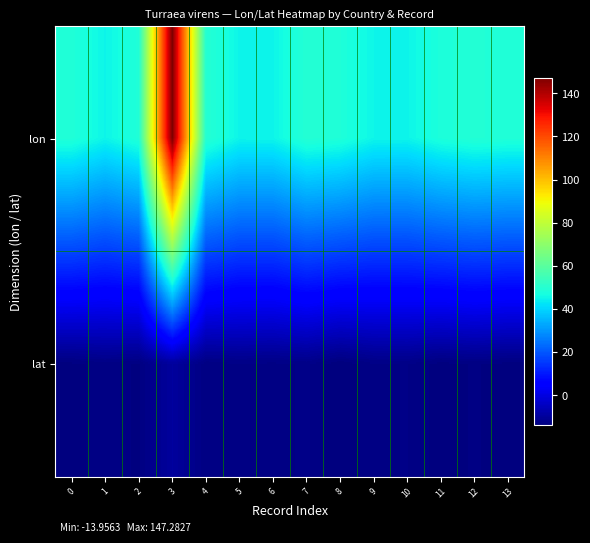

Which label corresponds to the largest value in the chart?

3